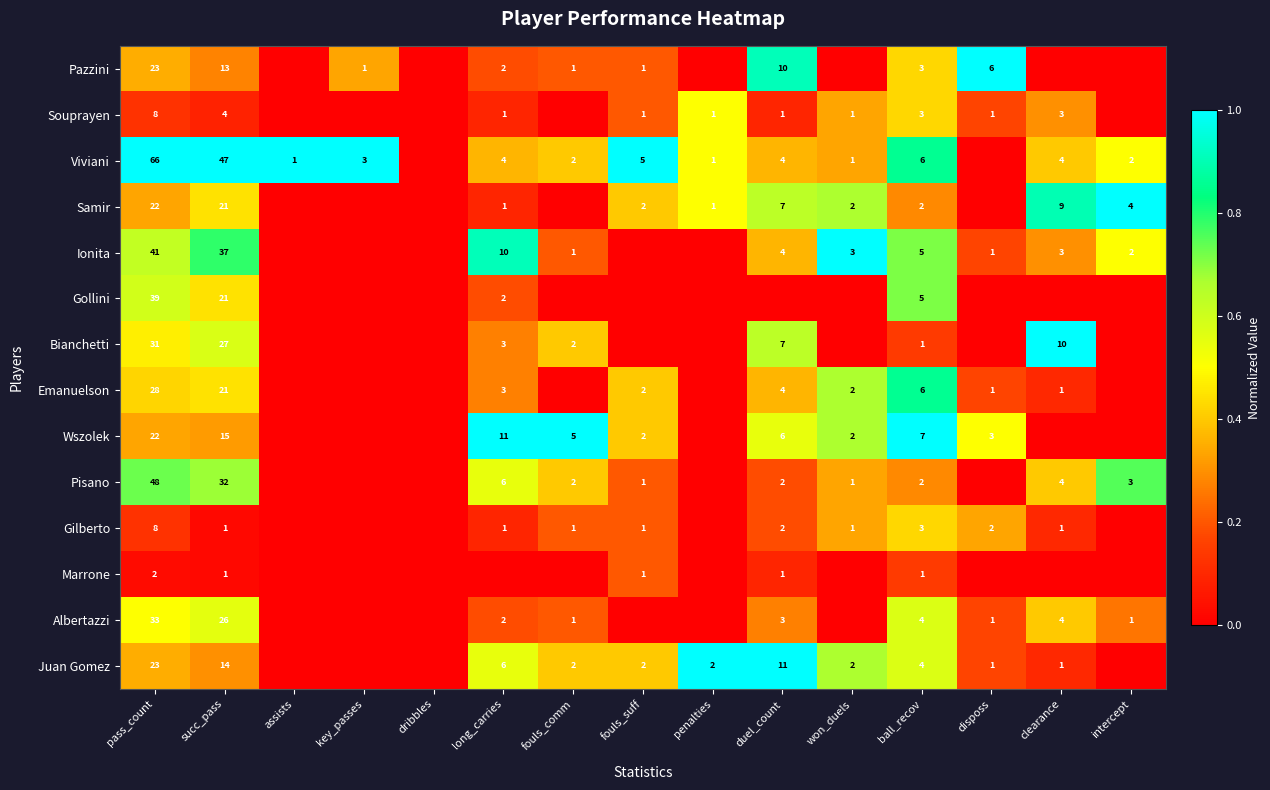

The value of Pisano at long_carries is 9. True or false?

False